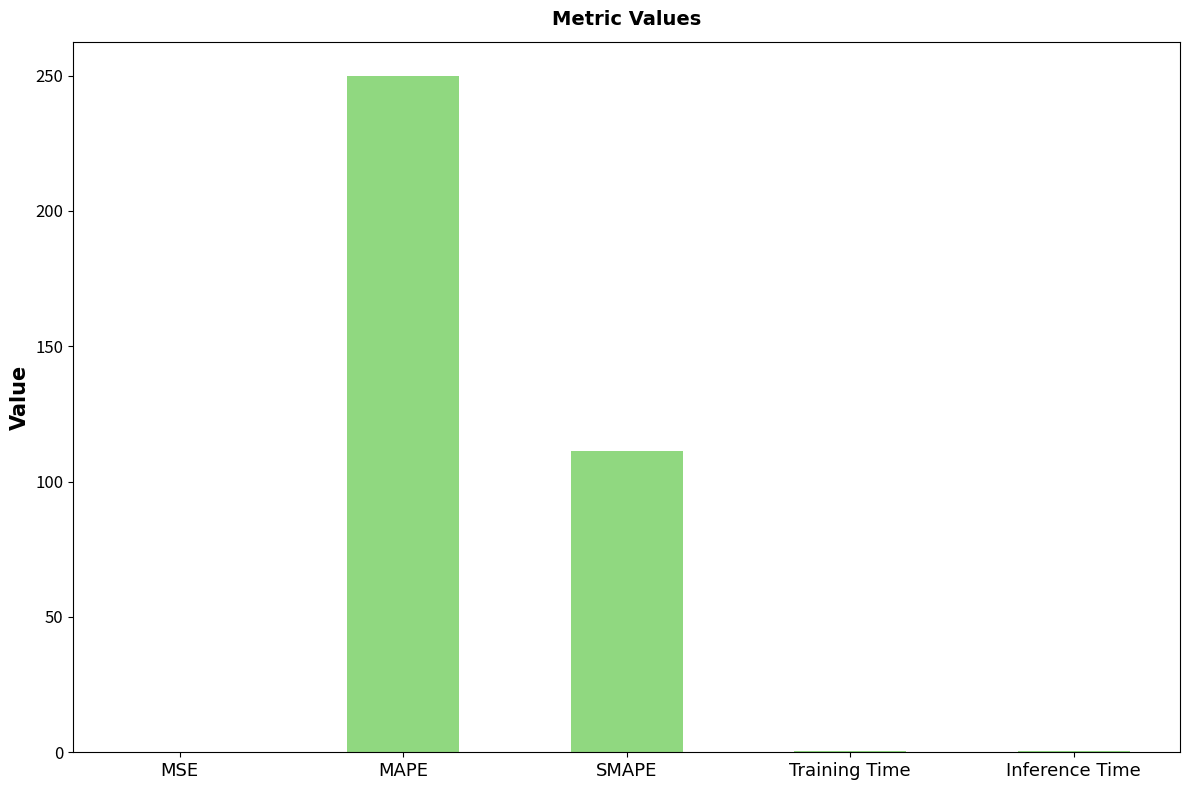

What is the greatest value displayed?

250.0